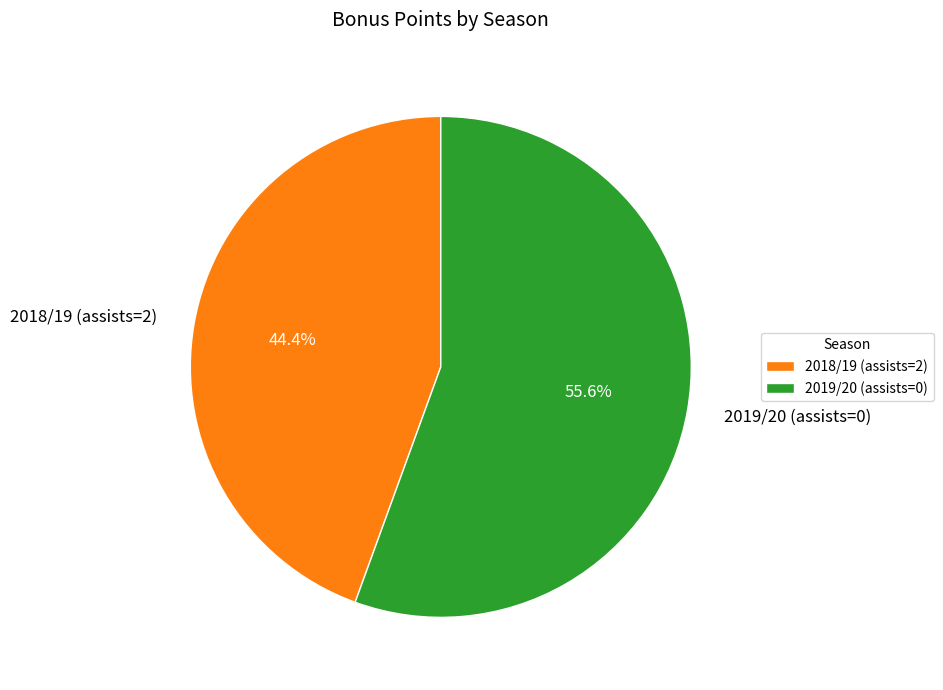

What is the smallest slice in the pie chart?

2018/19 (assists=2)